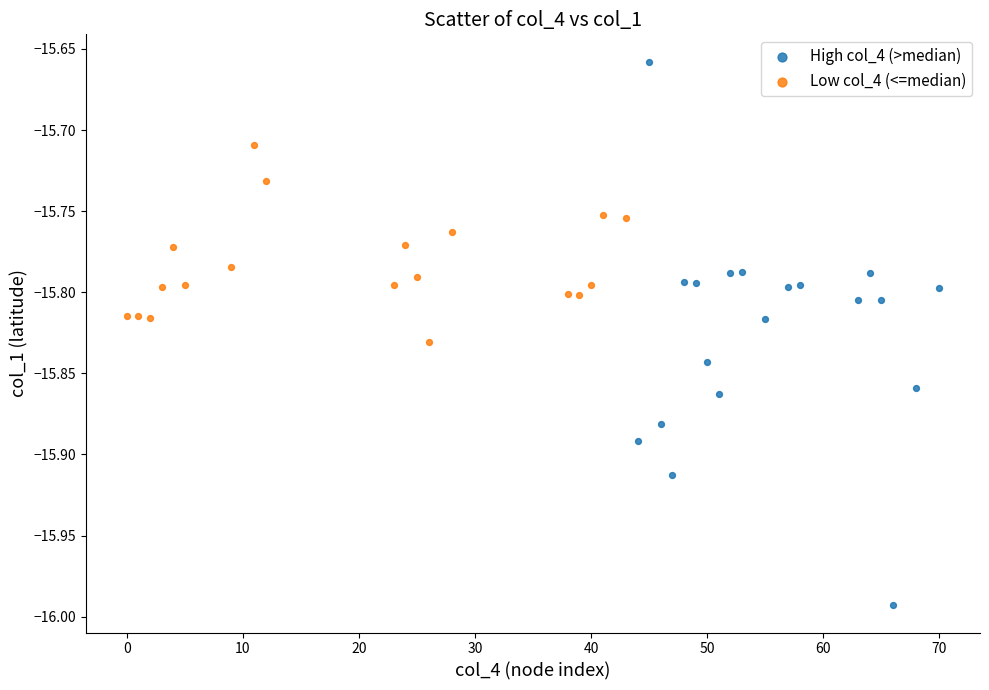

Which series has the widest spread of Y values?

High col_4 (>median)